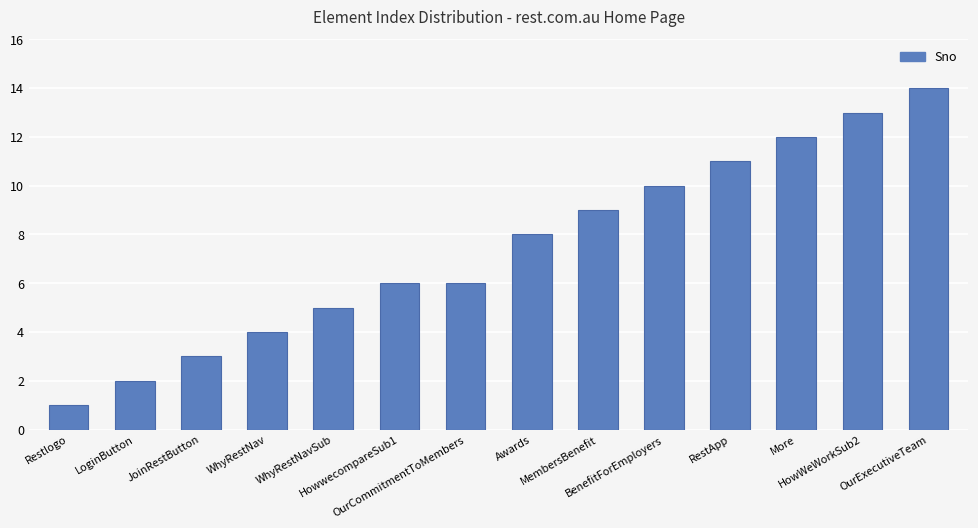

The chart shows a value of 10 at BenefitForEmployers. True or false?

True